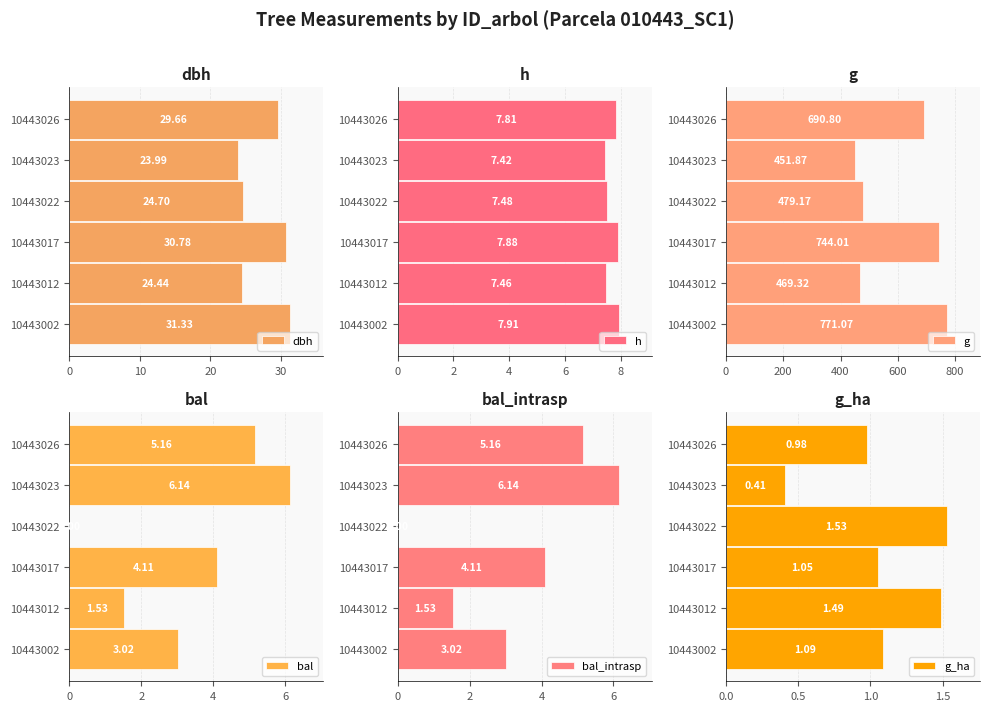

What is the value of the g bar at the 2nd from the left?

469.3